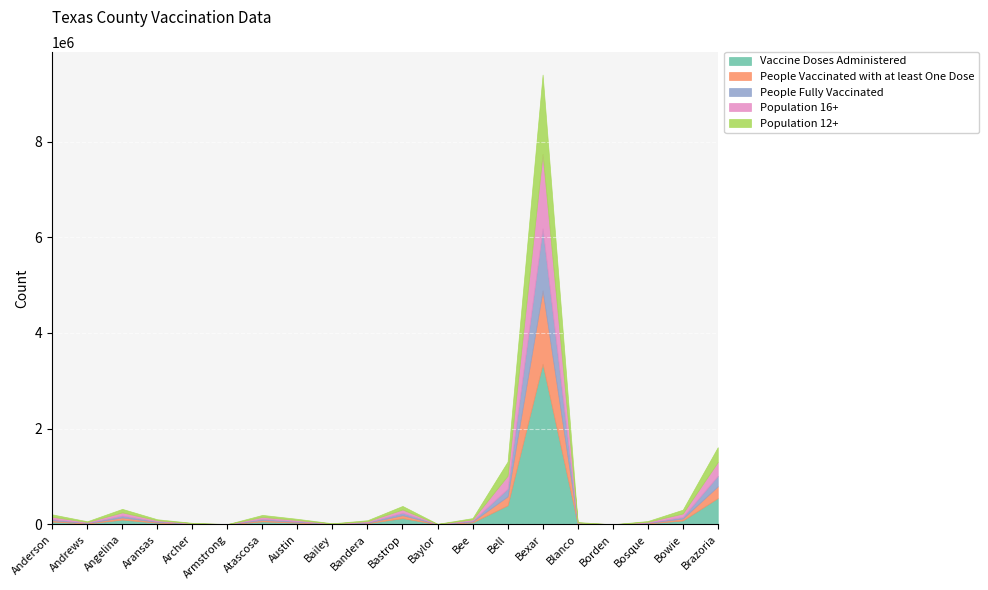

What is the difference between the Population 16+ values at Atascosa and Anderson?

9277